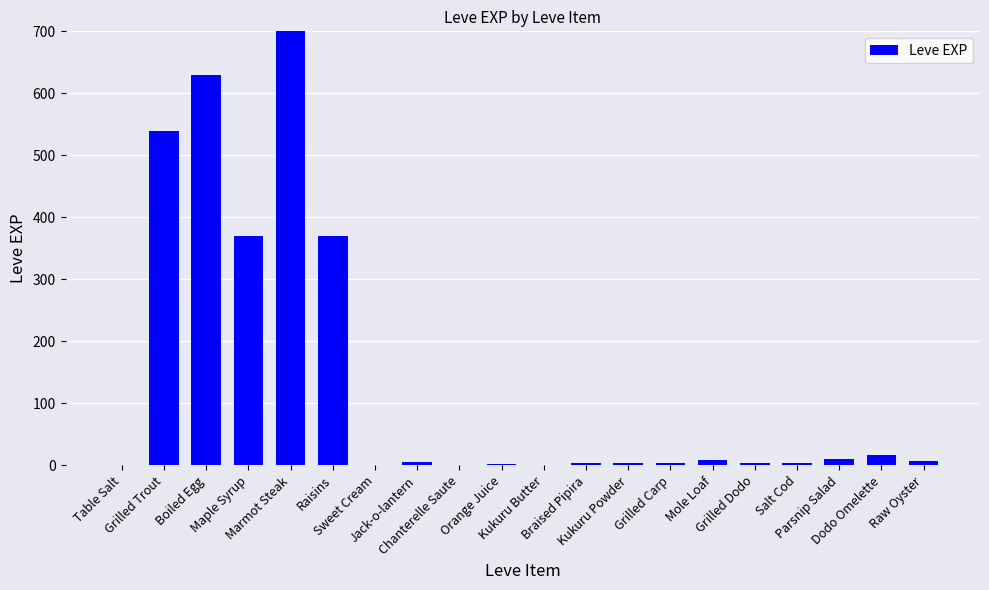

What is the change in value from Marmot Steak to Braised Pipira?

-897